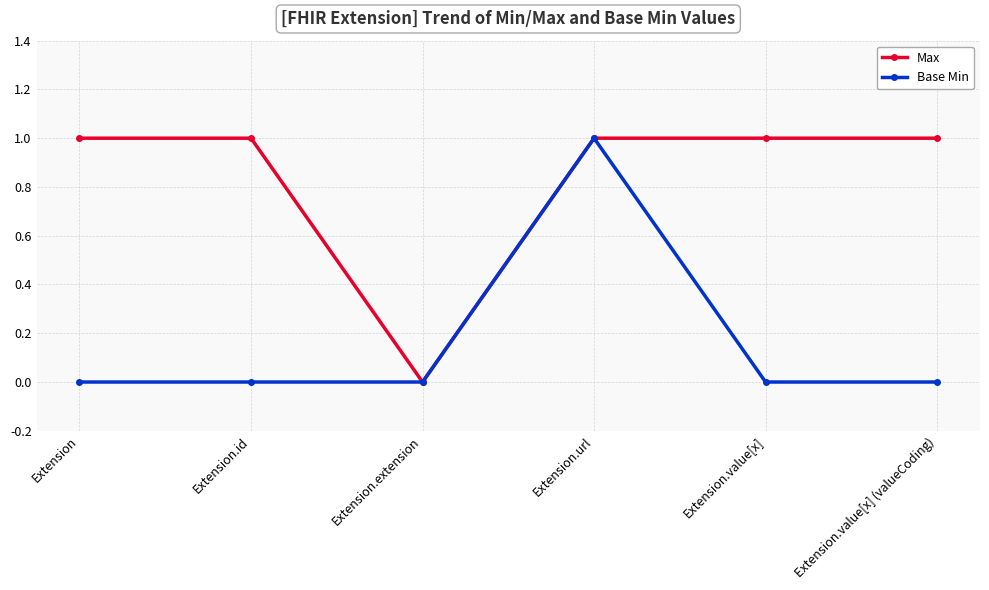

What is the difference between the maximum and minimum values in the Max series?

1